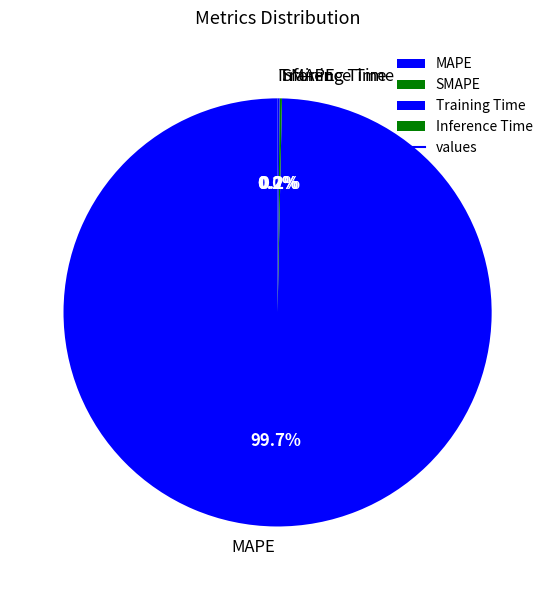

To the nearest percent, what is the average slice percentage?

25%